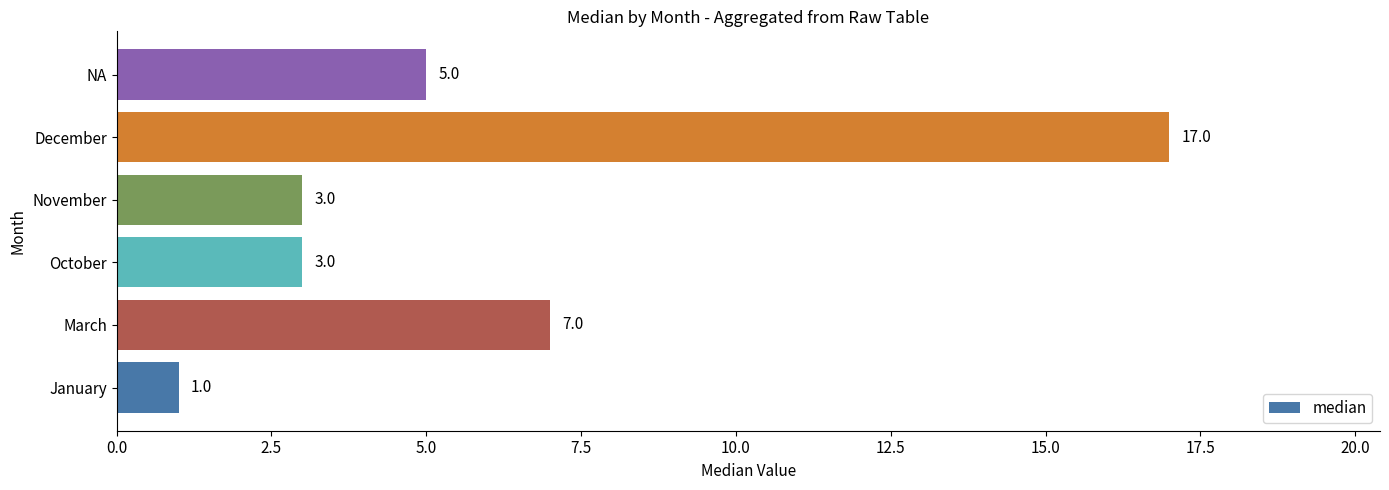

At which label is the value closest to 9?

March